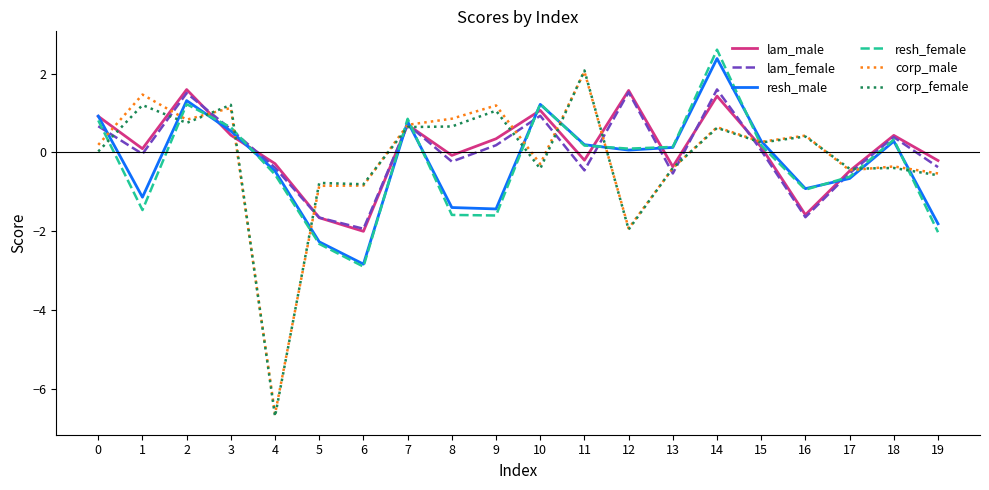

The corp_female series shows 0.7 at 8. True or false?

True